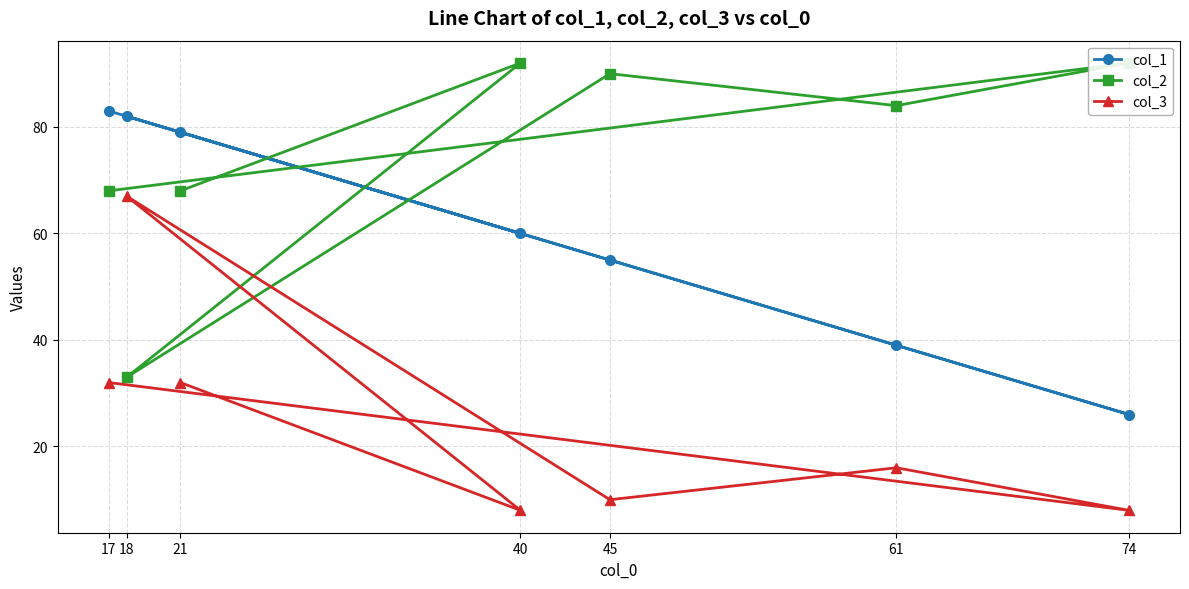

List the labels in order of col_1 value, largest first.

17, 18, 21, 40, 45, 61, 74